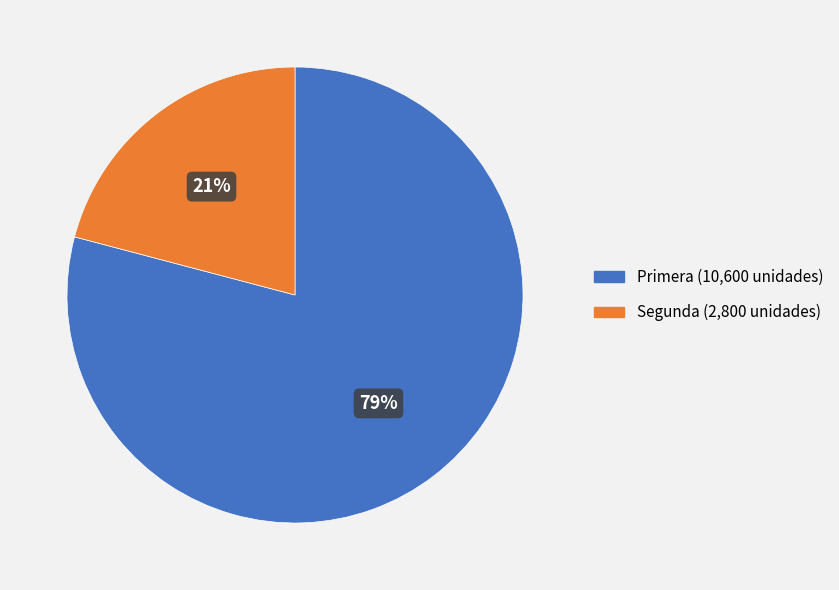

Do Segunda and Primera together represent more than half of the pie?

Yes